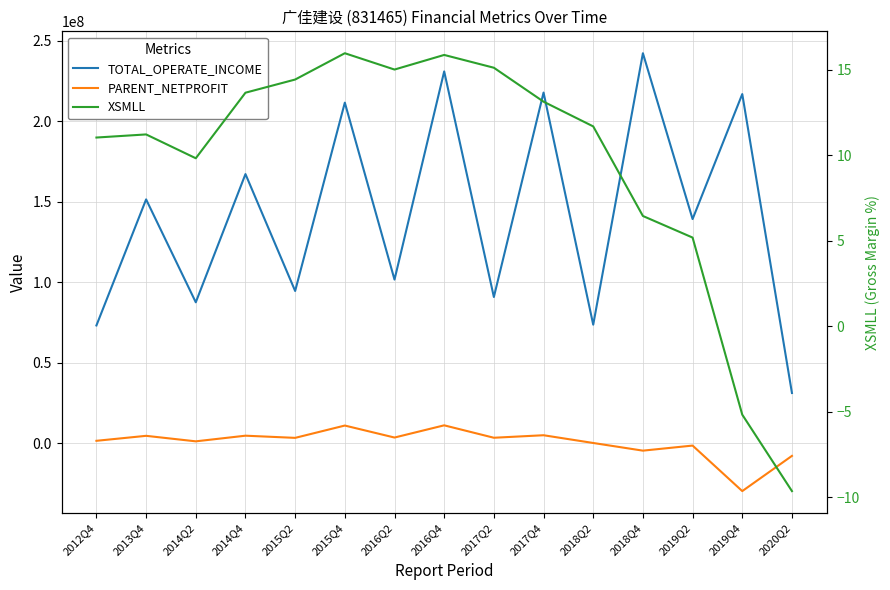

What is the total value across all series at 2012Q4?

74762894.8